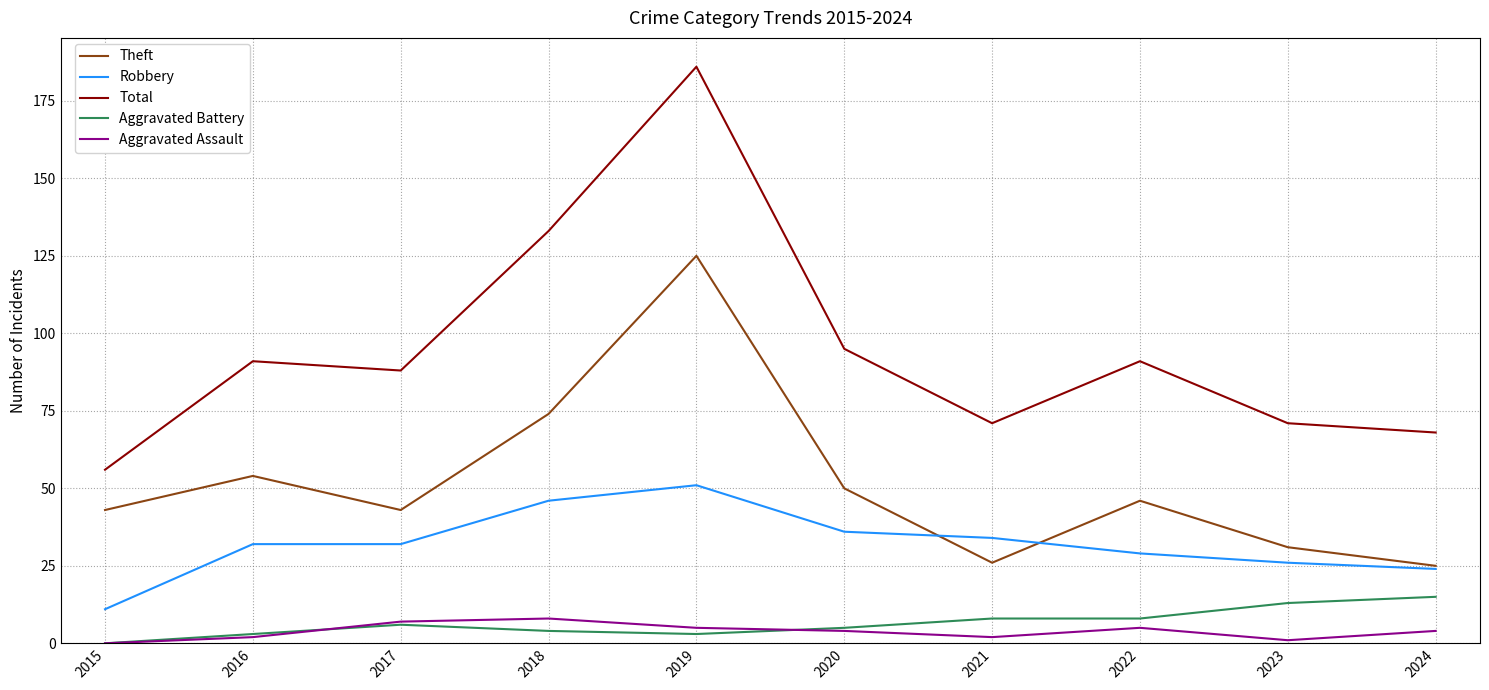

Which series has the largest total across all categories?

Total